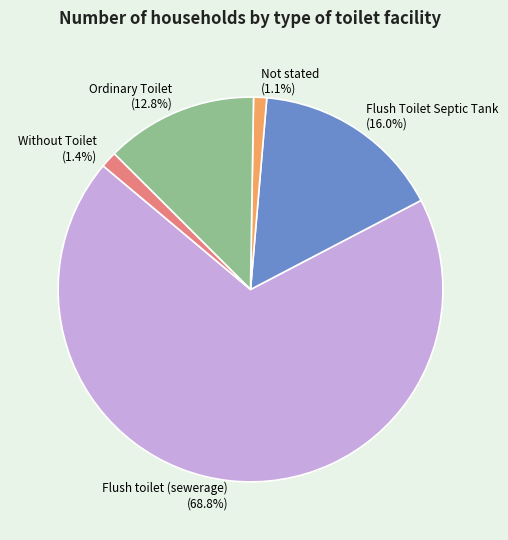

True or false: Without Toilet accounts for 1% of the total.

True